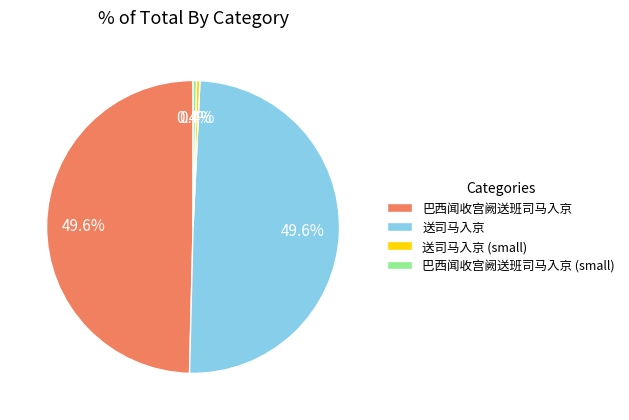

Does any single category account for the majority?

No